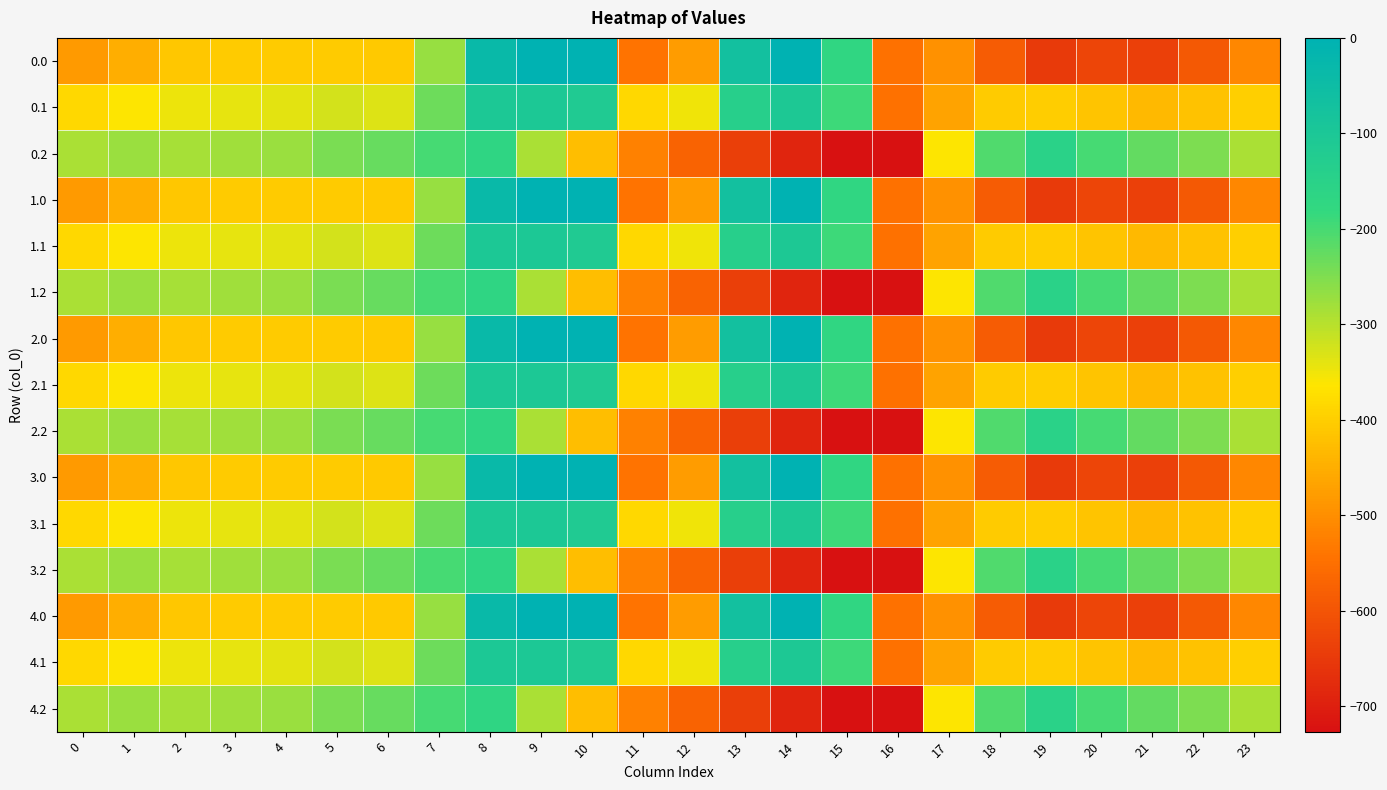

What is the total value across all series at 14?

-3966.1